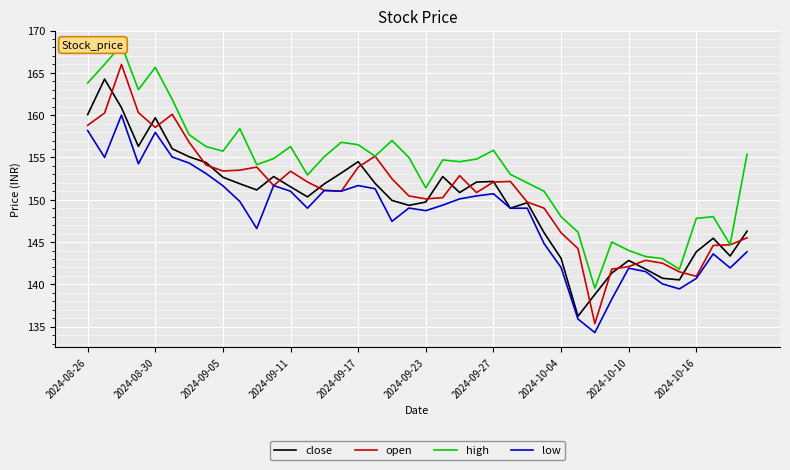

True or false: open and low intersect in this chart.

False